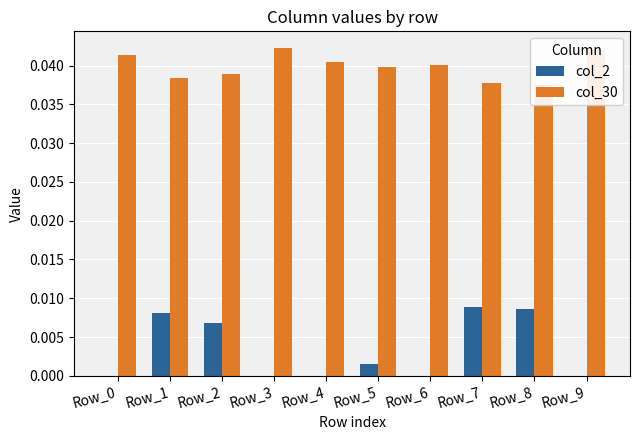

How many bars are there in total?

20